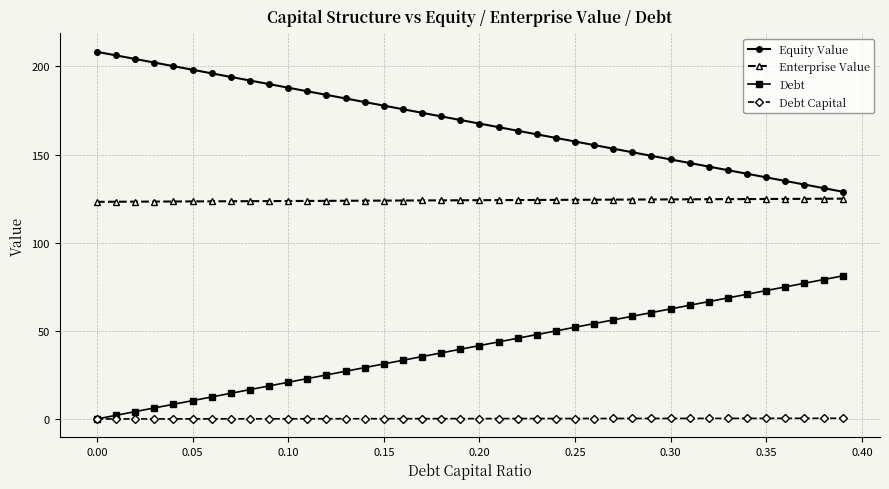

True or false: Enterprise Value and Debt intersect in this chart.

False